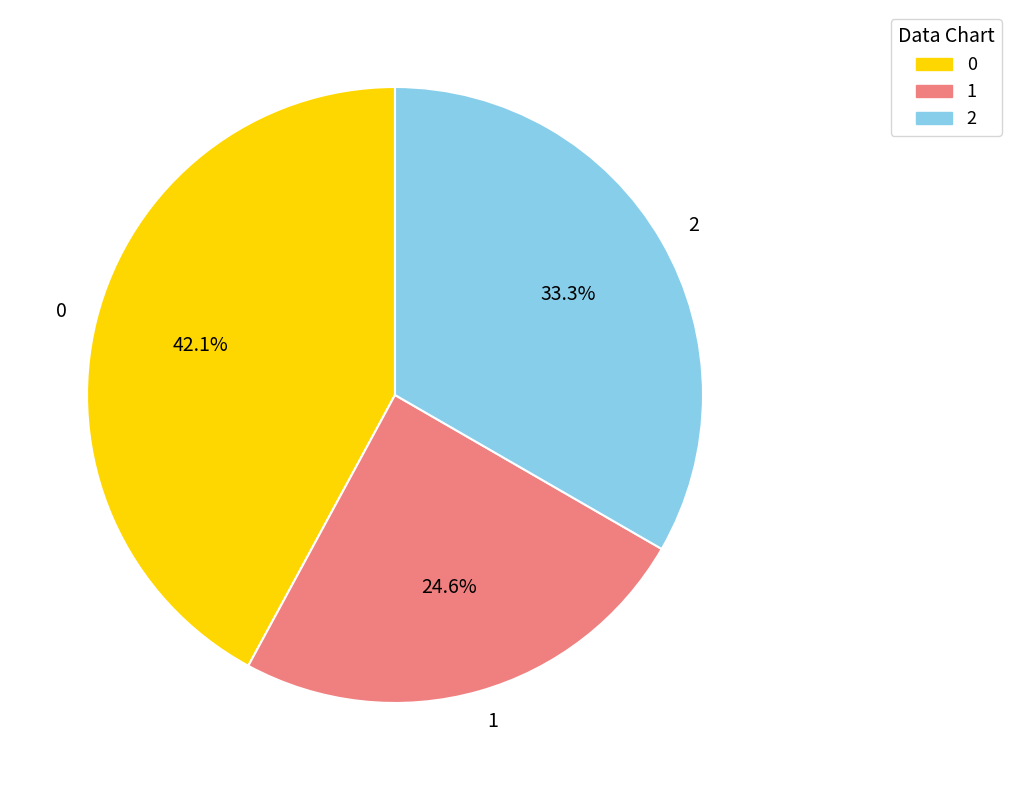

To the nearest percent, what is the difference between the largest and smallest slice percentages?

18%